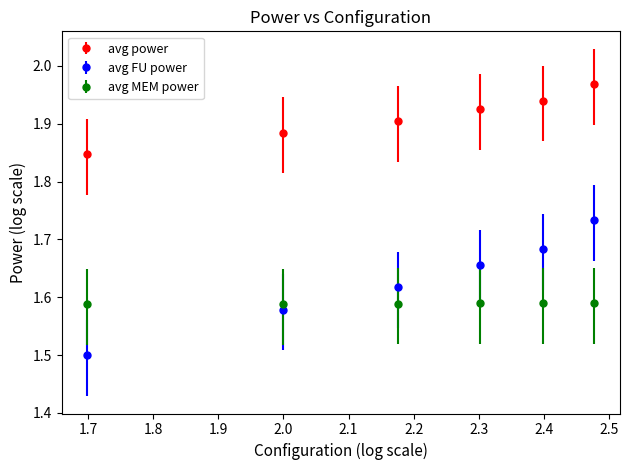

What is the sum of all avg FU power values?

9.8